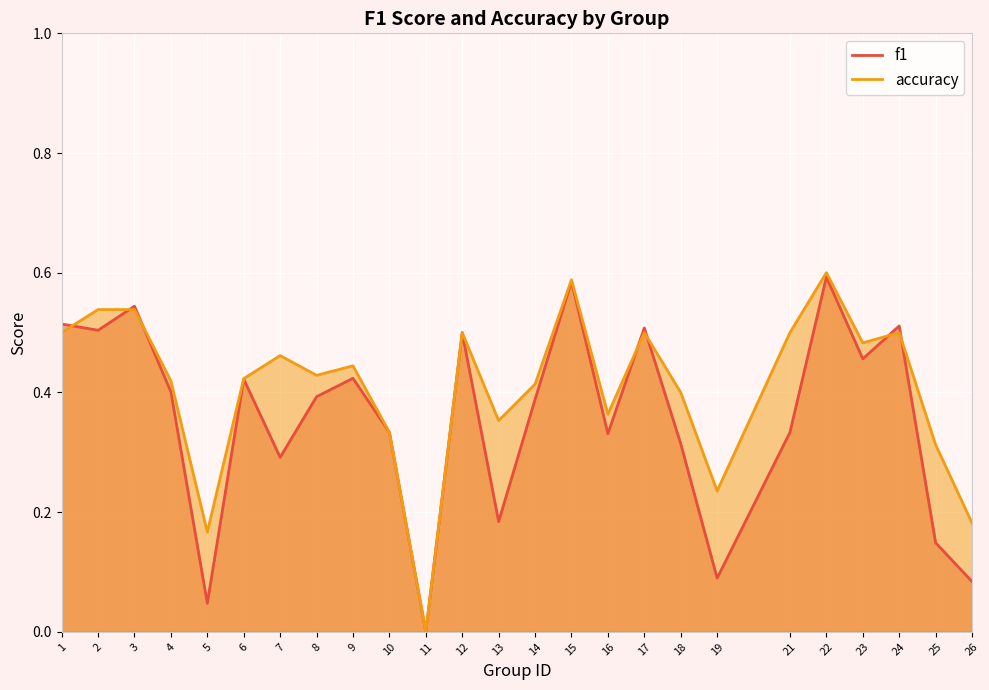

What is the sum of the accuracy values at 25 and 12?

0.8